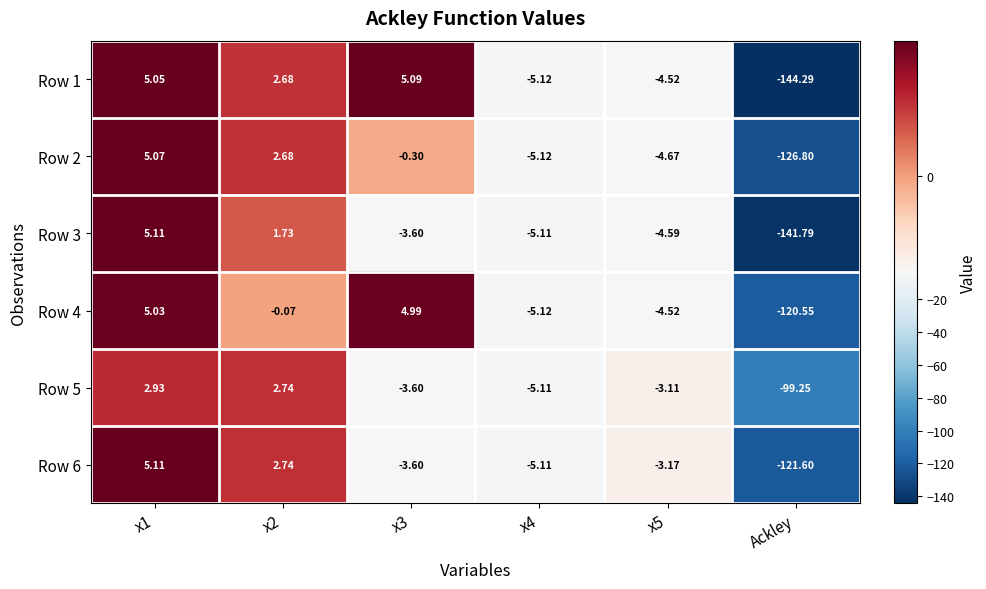

Which series has the widest spread of values?

Row 1